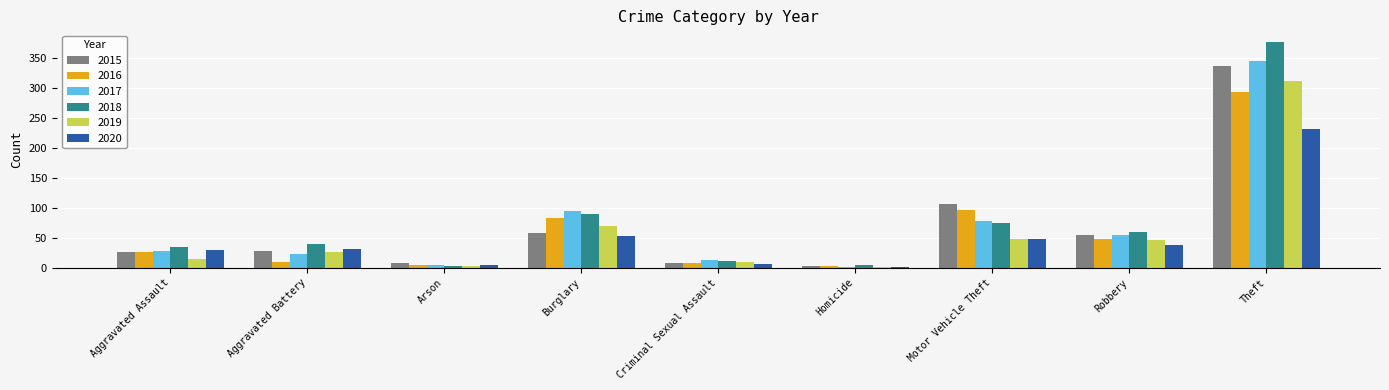

What is the highest value of the 2018 series?

377